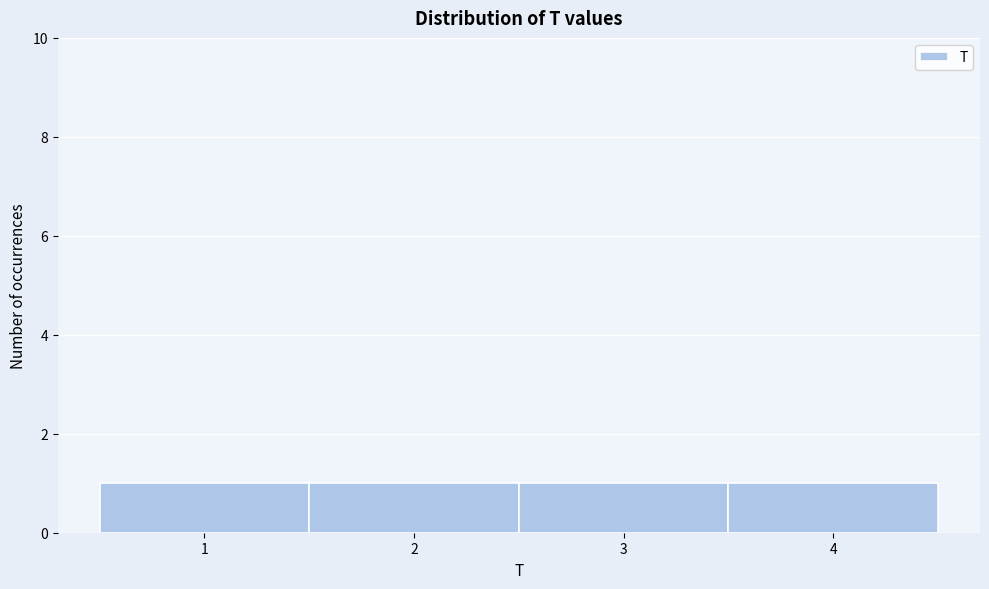

Reading left to right, transcribe this chart: for each bar, give the range it covers on the x-axis and its height. The values are not printed on the chart, so give them approximately, as read against the axis.

0.5 to 1.5: 1
1.5 to 2.5: 1
2.5 to 3.5: 1
3.5 to 4.5: 1